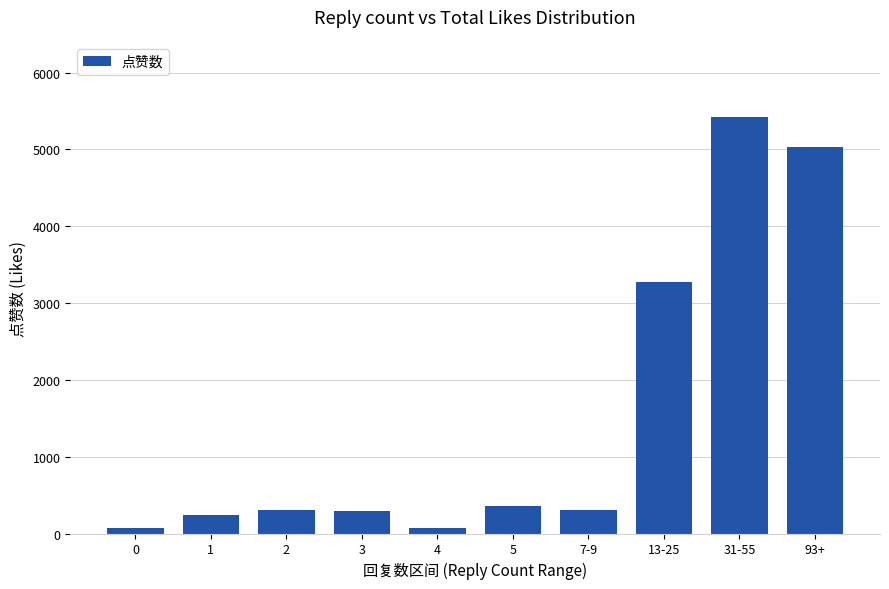

How many values are below 310?

5